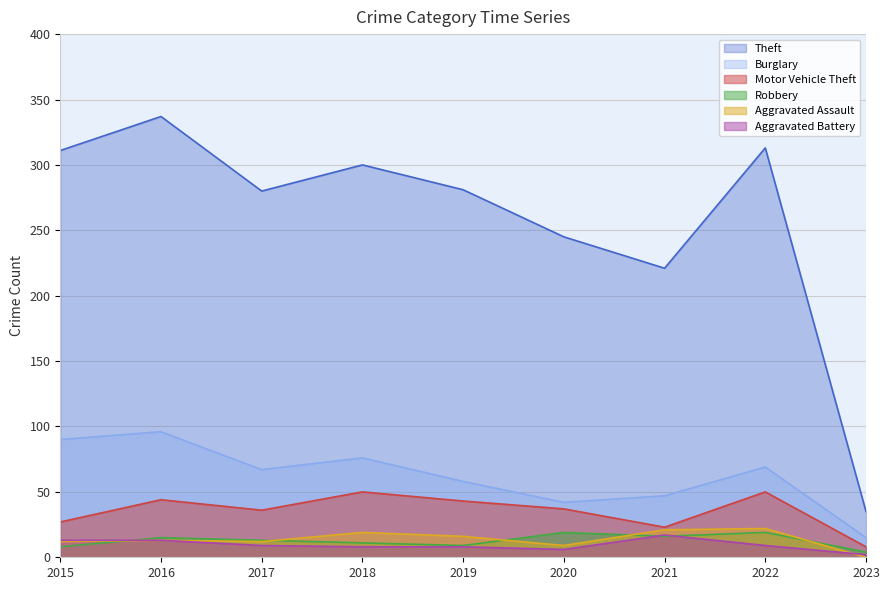

What is the lowest value of the Theft series?

35